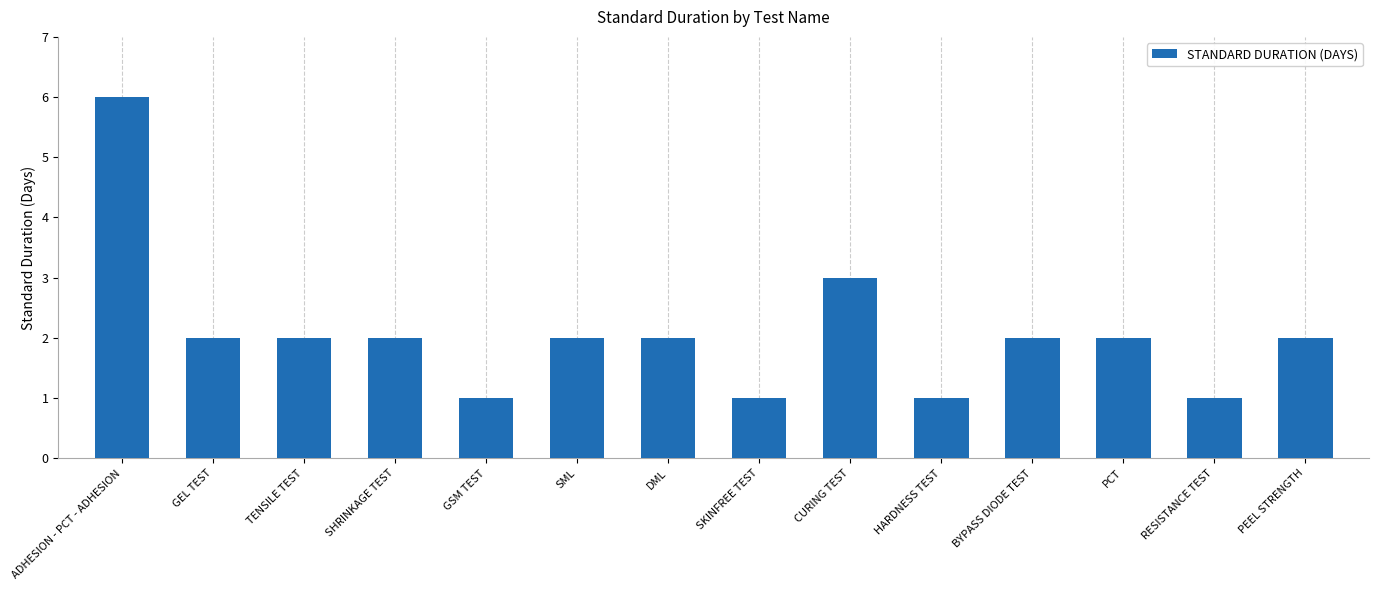

Approximately how many times larger is the value at CURING TEST compared to PCT?

1.5